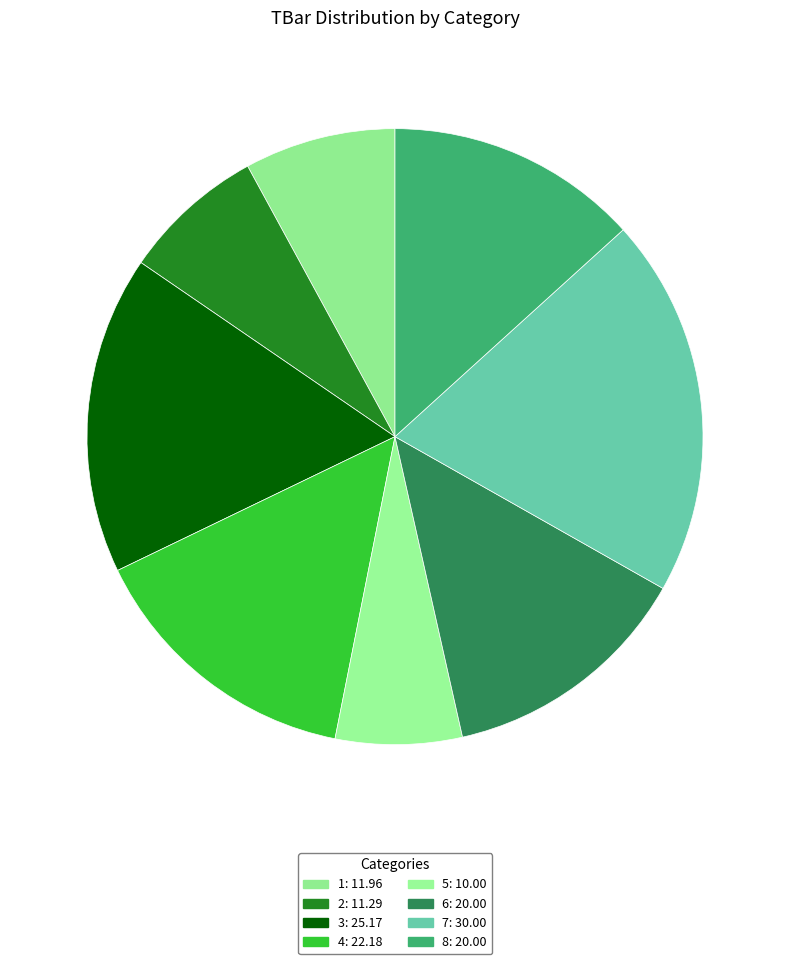

How much of the chart is everything except 7?

80.1%